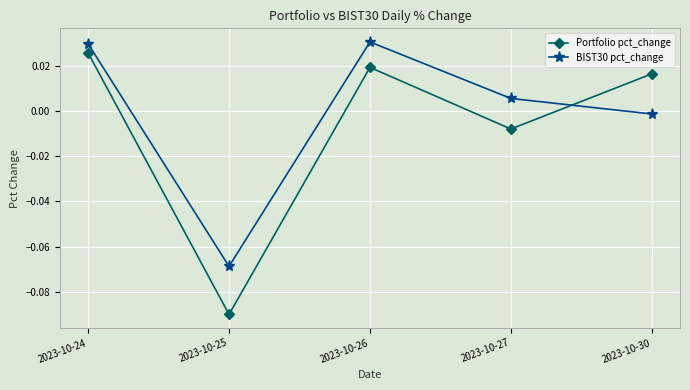

Which category has the lowest value in the BIST30 pct_change series?

2023-10-25